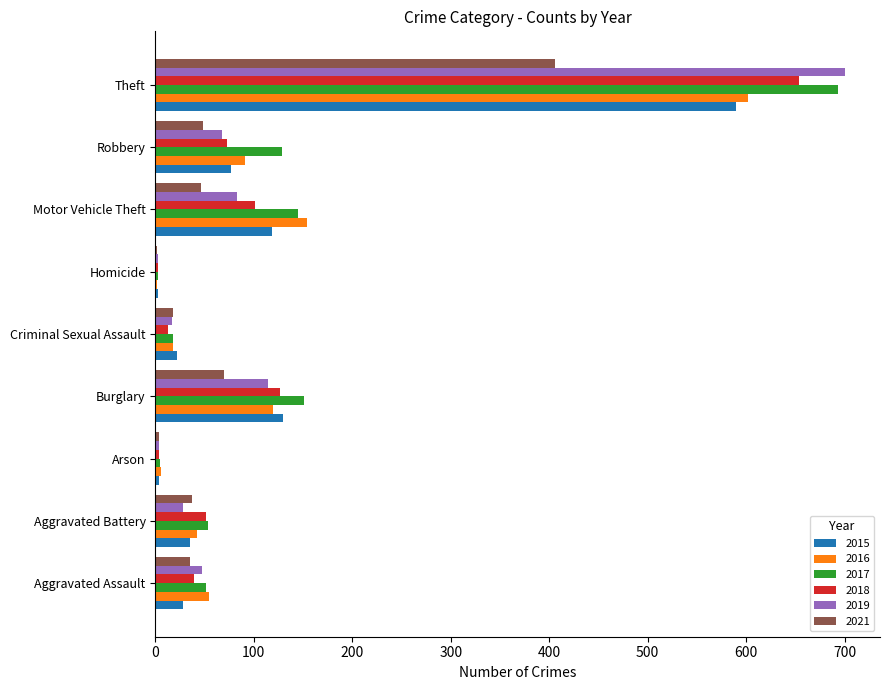

What is the sum of the 2018 values at Aggravated Battery and Motor Vehicle Theft?

152